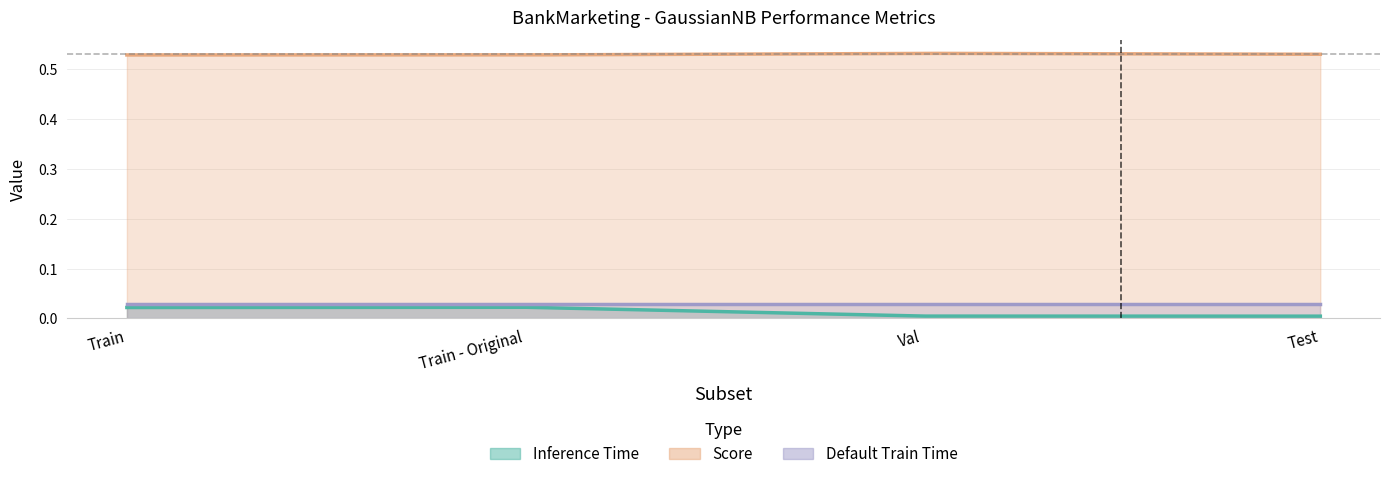

Which series has the largest total across all categories?

Score